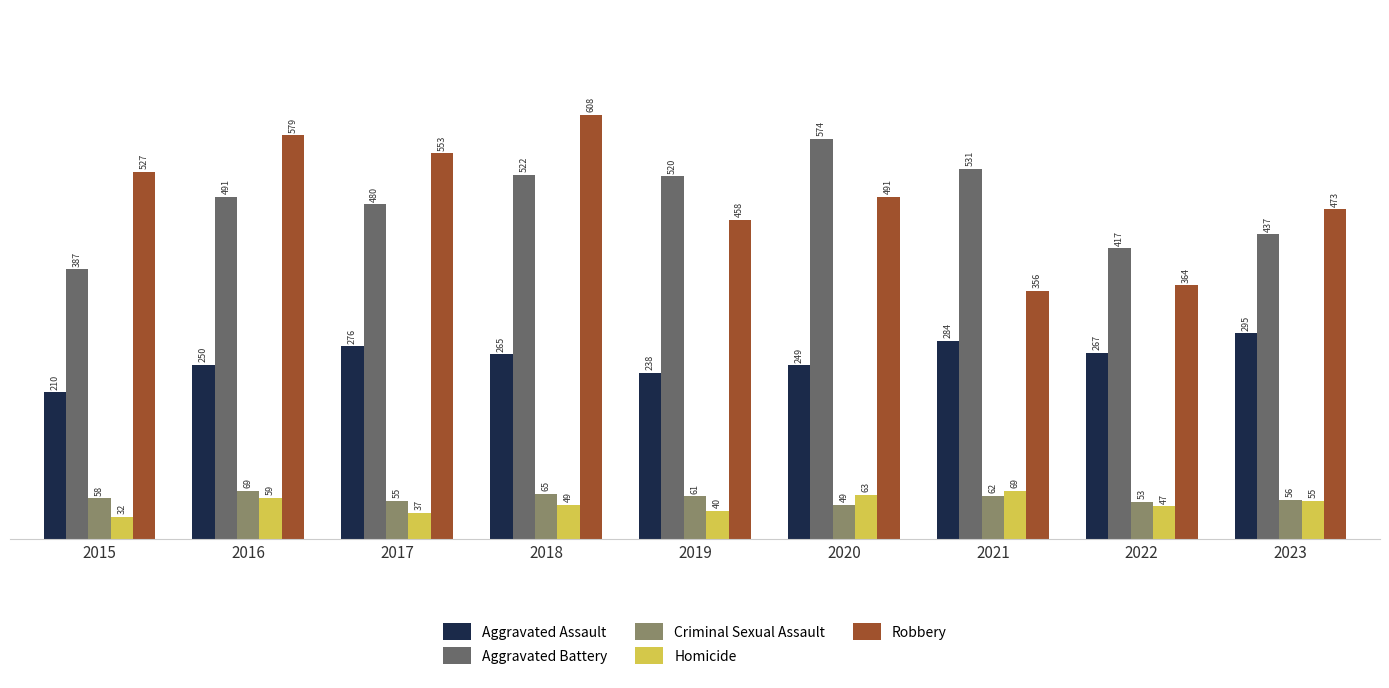

What is the total value across all series at 2020?

1426